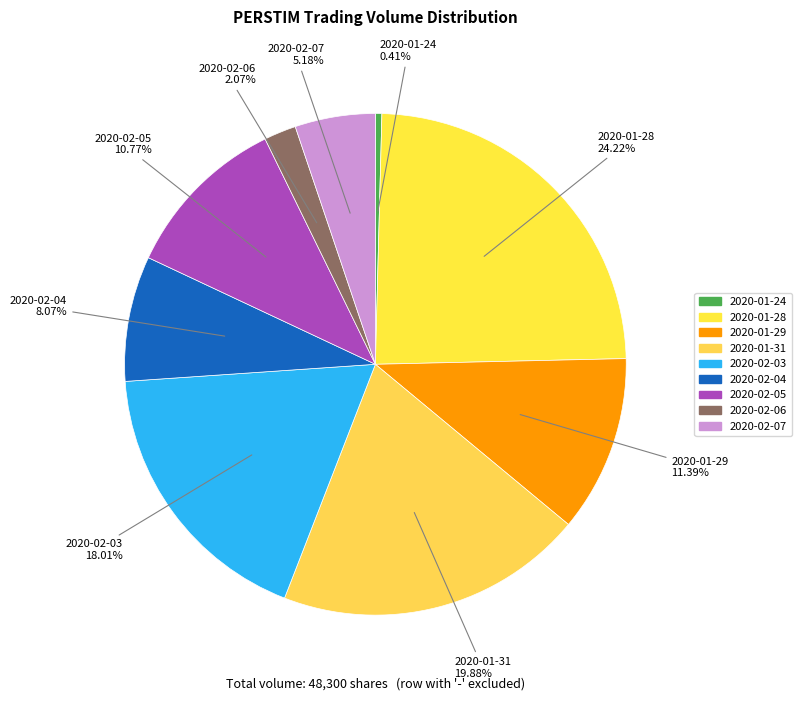

To the nearest percent, what is the difference between the largest and smallest slice percentages?

24%